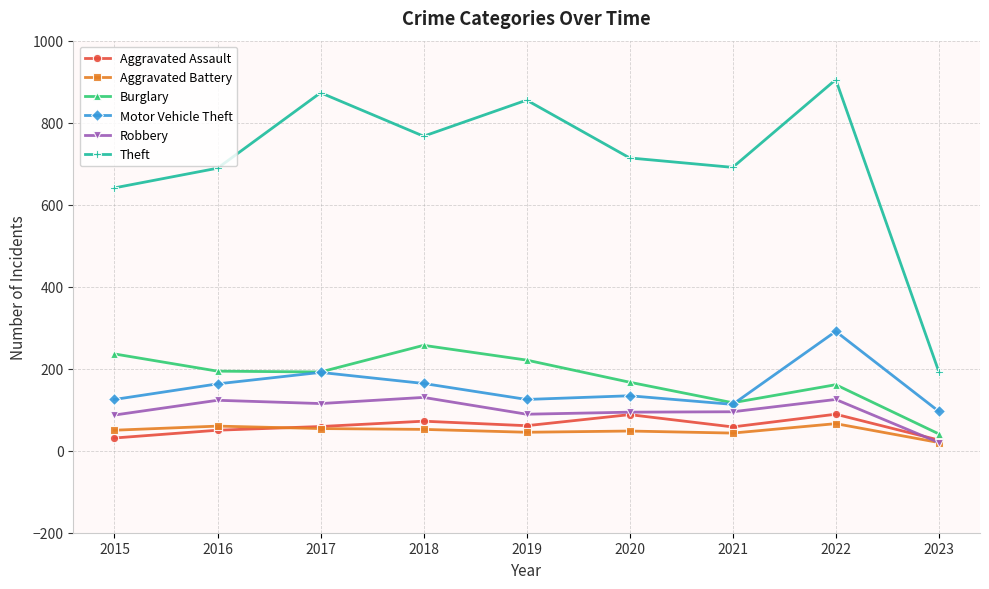

List the series in order of their peak value, lowest first.

Aggravated Battery, Aggravated Assault, Robbery, Burglary, Motor Vehicle Theft, Theft